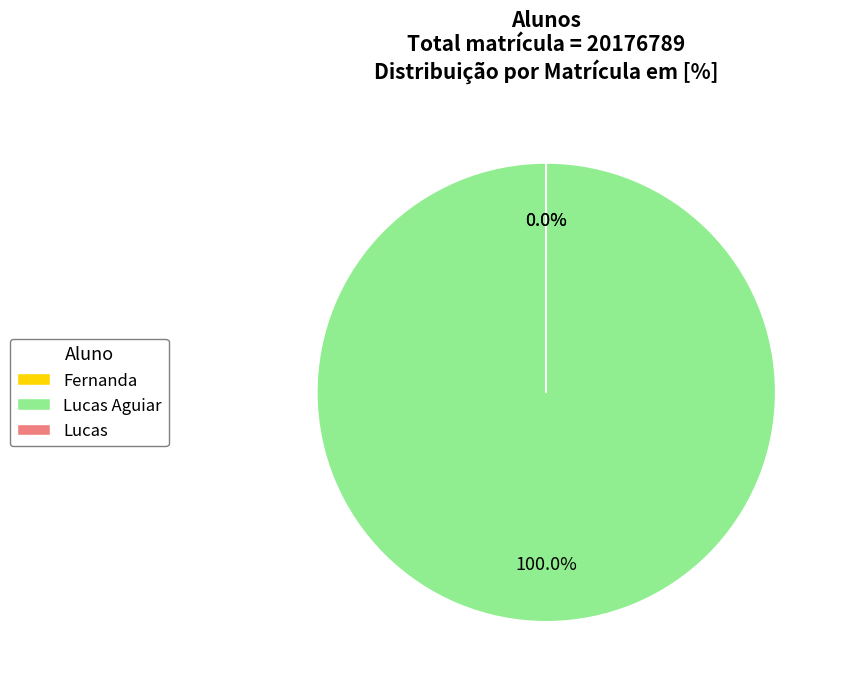

Is there a majority slice in this chart?

Yes